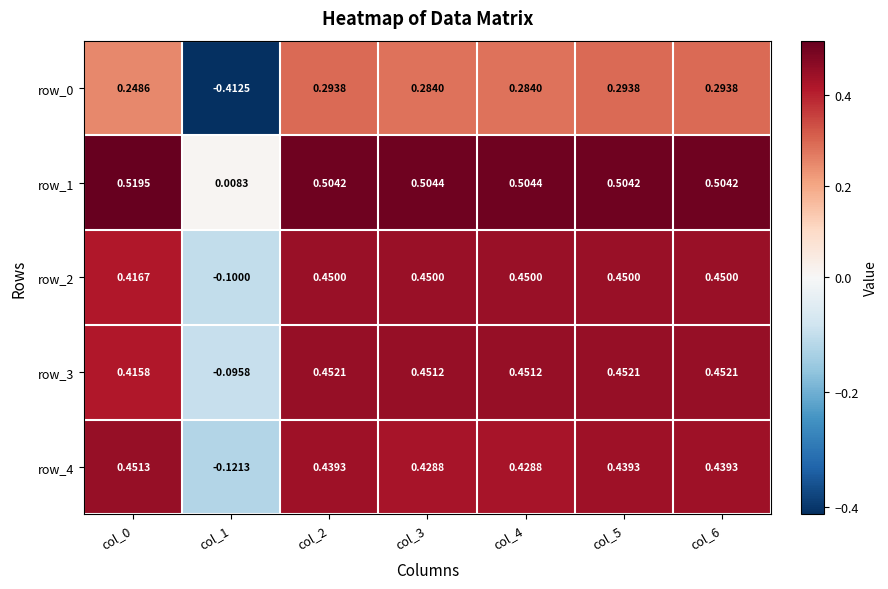

At how many categories does at least one series exceed 0?

7